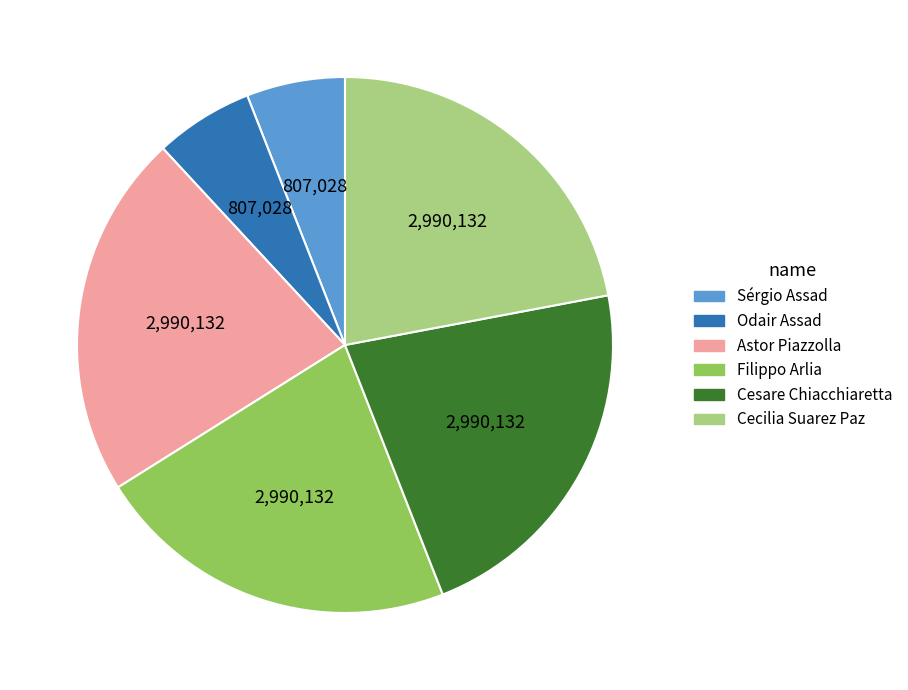

Is there any slice that represents more than half of the pie?

No